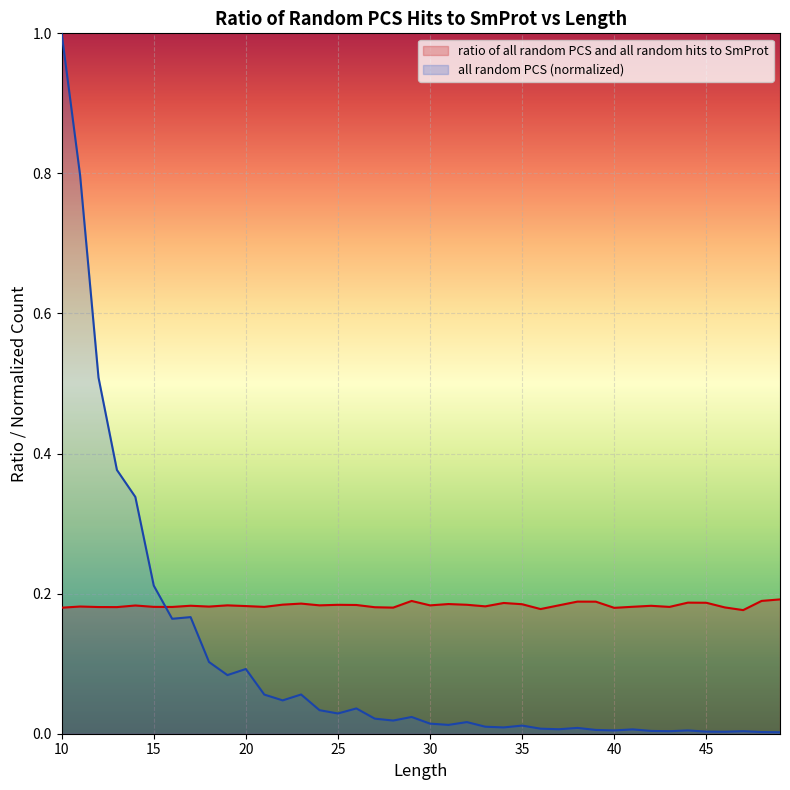

The value of ratio of all random PCS and all random hits to SmProt at 26 is 0.2. True or false?

True